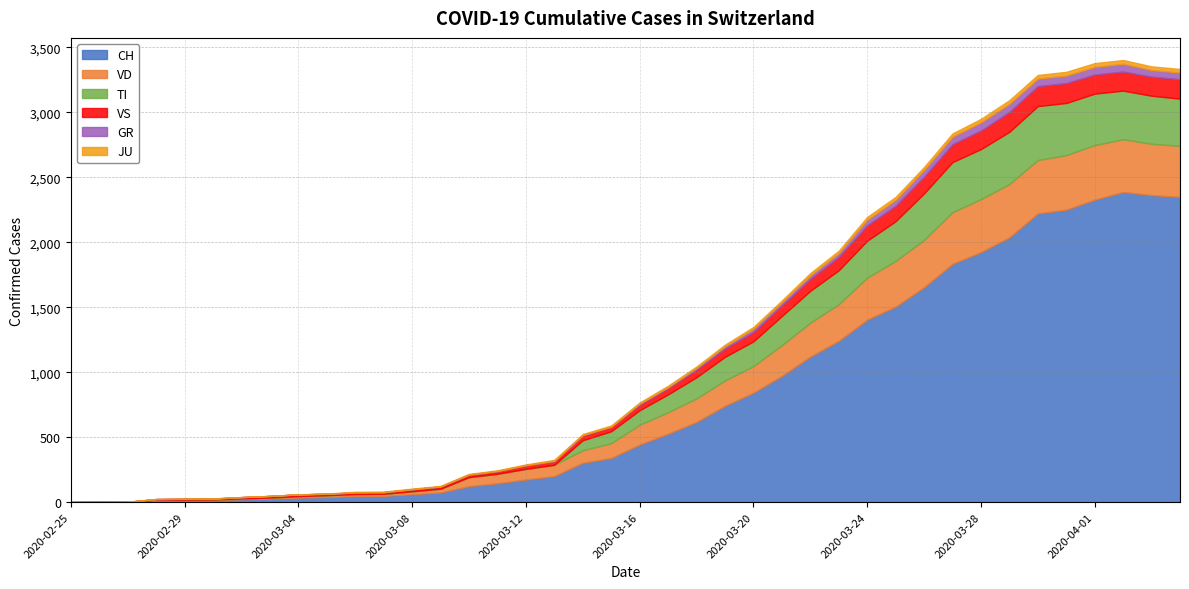

What position from the right is 2020-03-05?

31